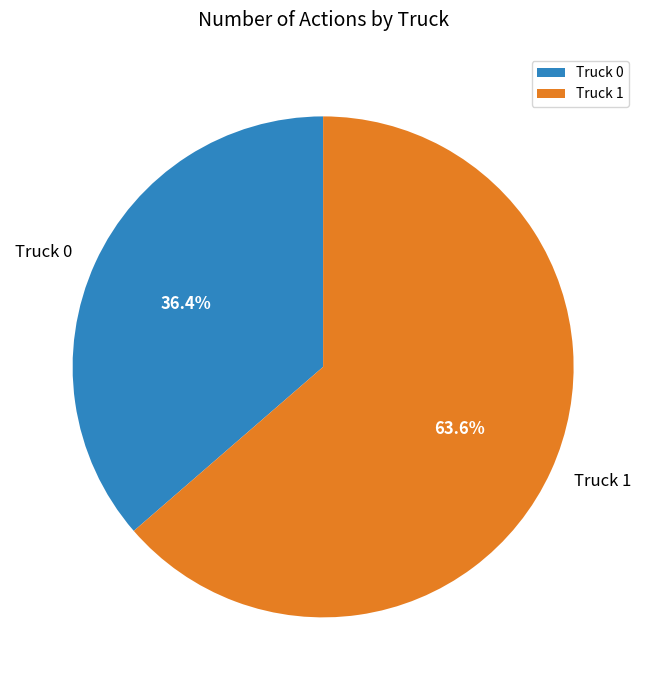

How many slices are in this pie chart?

2